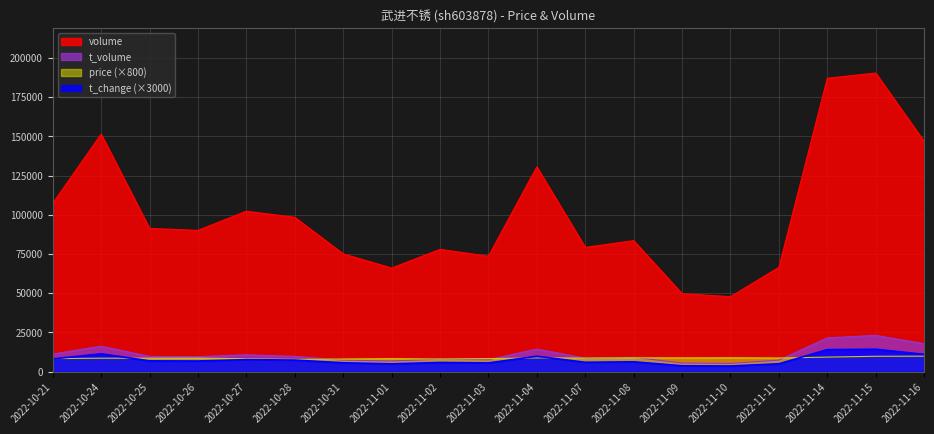

Which has a higher value, 2022-11-01 or 2022-11-07?

2022-11-07